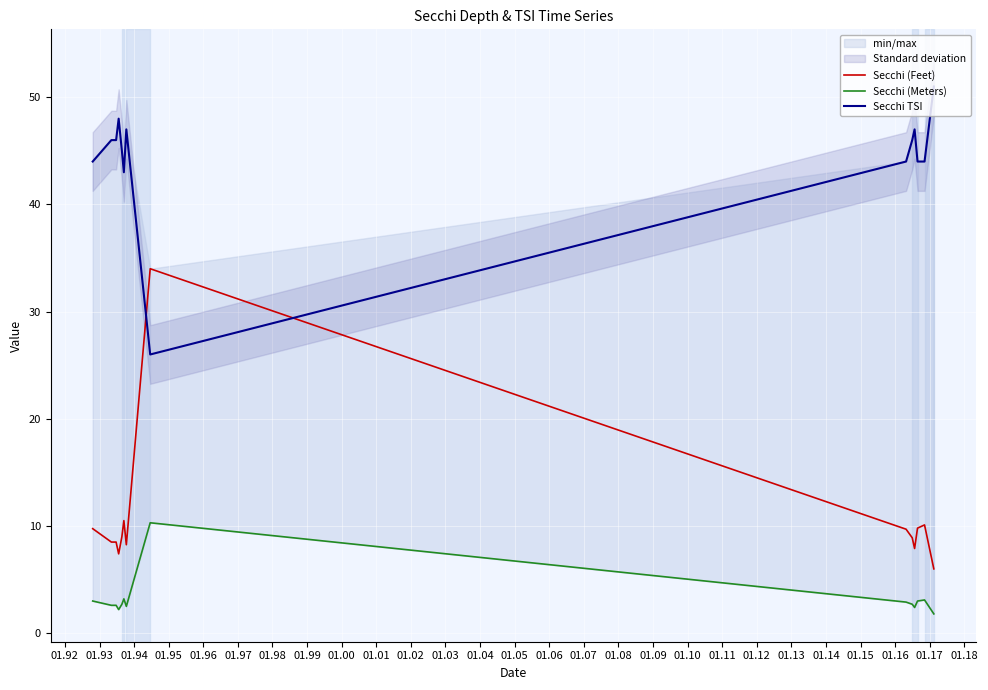

What is the average value of the Secchi (Meters) series?

3.2